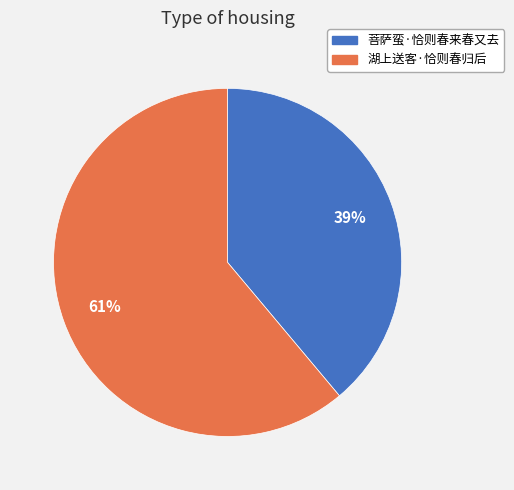

To the nearest percent, what portion does 菩萨蛮·恰则春来春又去 represent?

39%